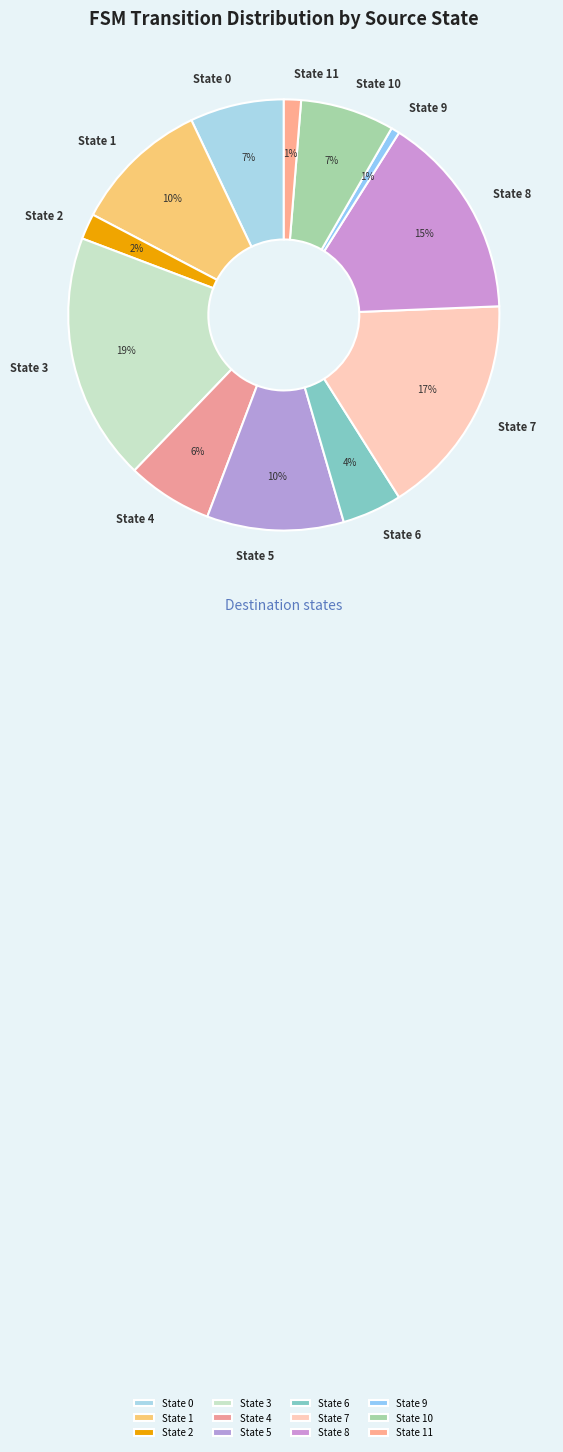

Do State 9 and State 3 together represent more than half of the pie?

No